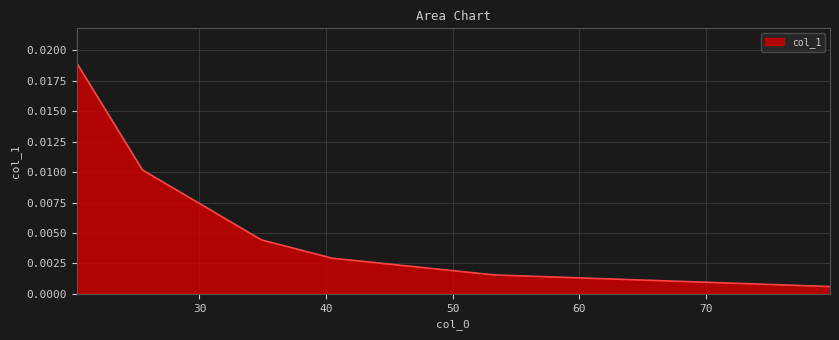

True or false: there are more than 2 points higher than both neighbors.

False